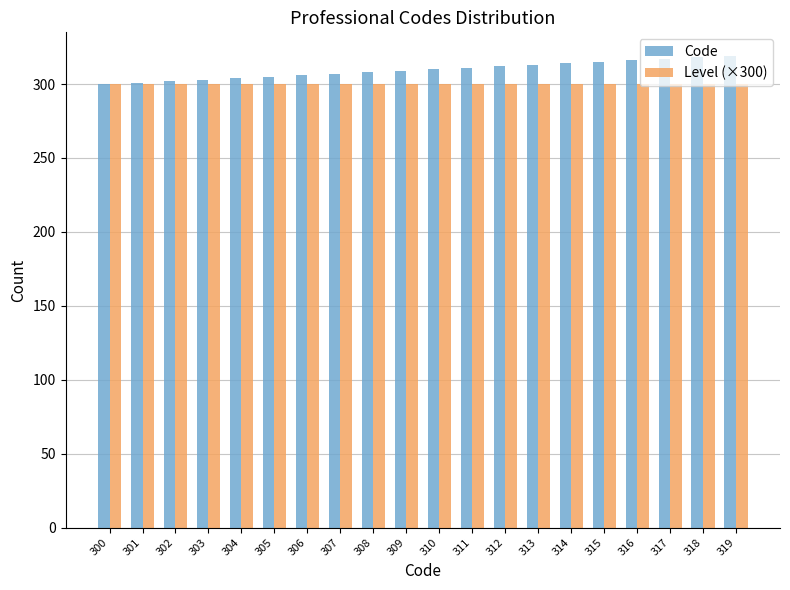

List the series in order of their peak value, highest first.

Code, Level (×300)